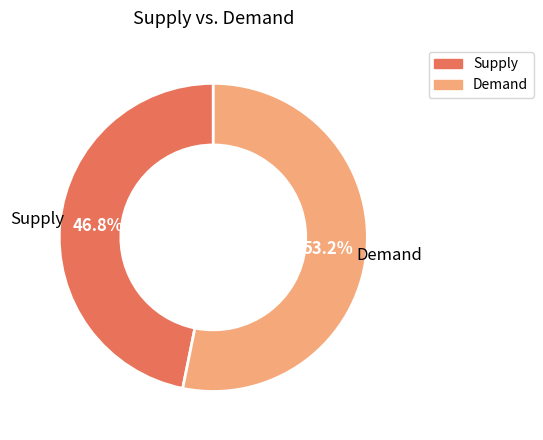

How many slices are in this pie chart?

2